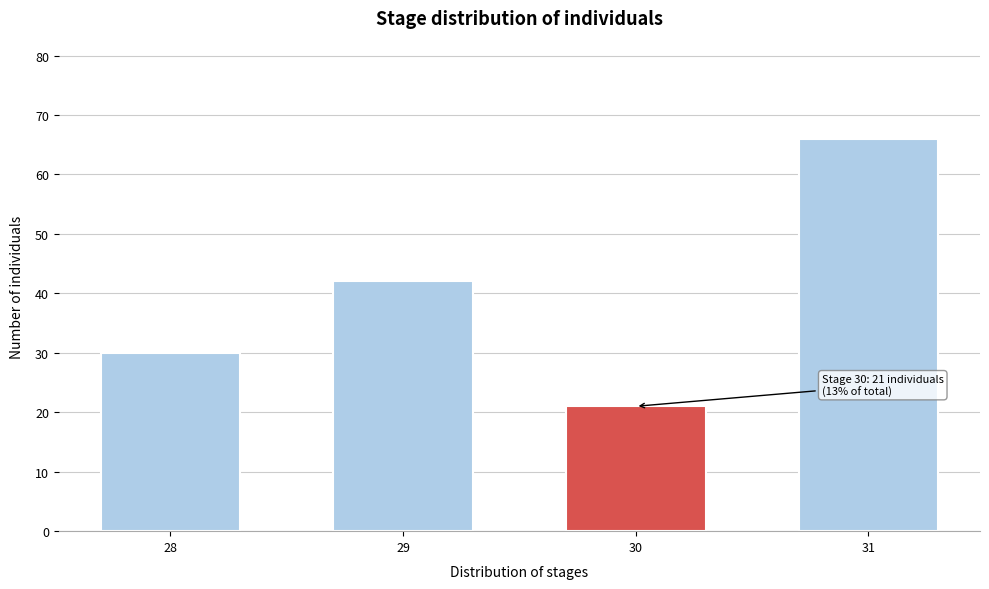

Reading right to left, extract all data points from this chart.

66	21	42	30